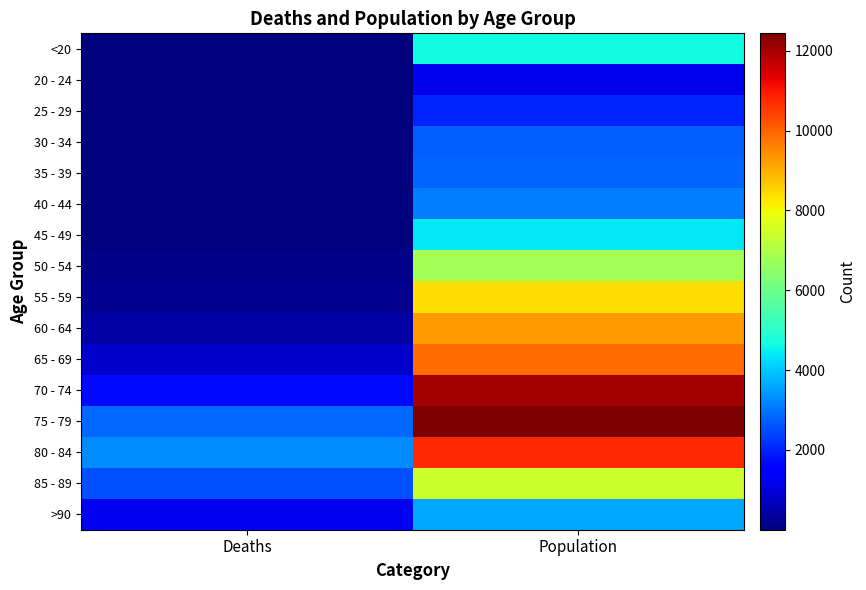

Which series changed the most between Deaths and Population?

70 - 74